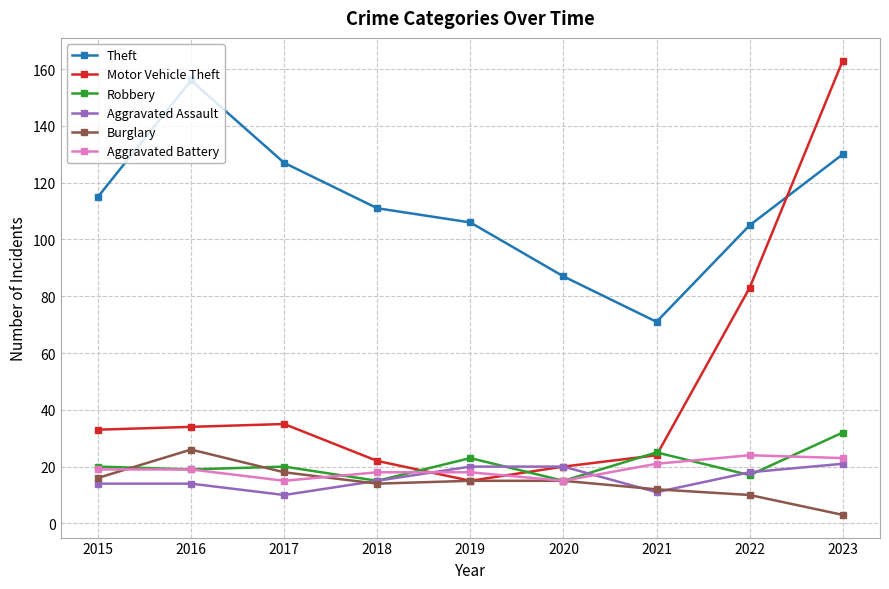

How many data points does each series have?

9